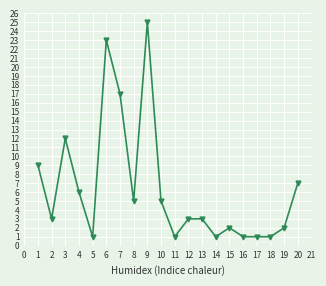

How many series are shown in this chart?

1